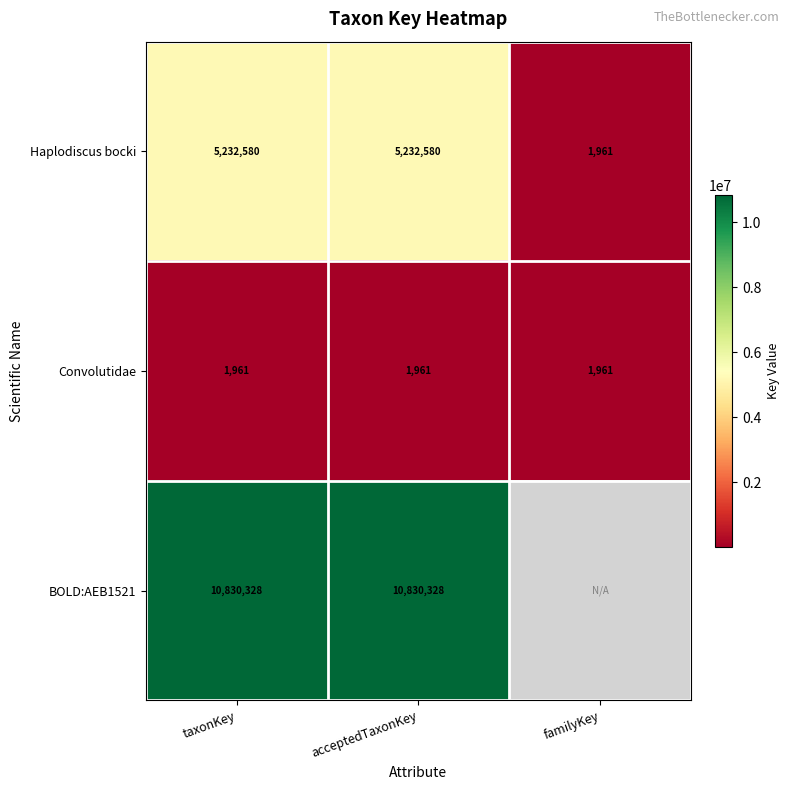

Which category has the highest value across all series?

taxonKey